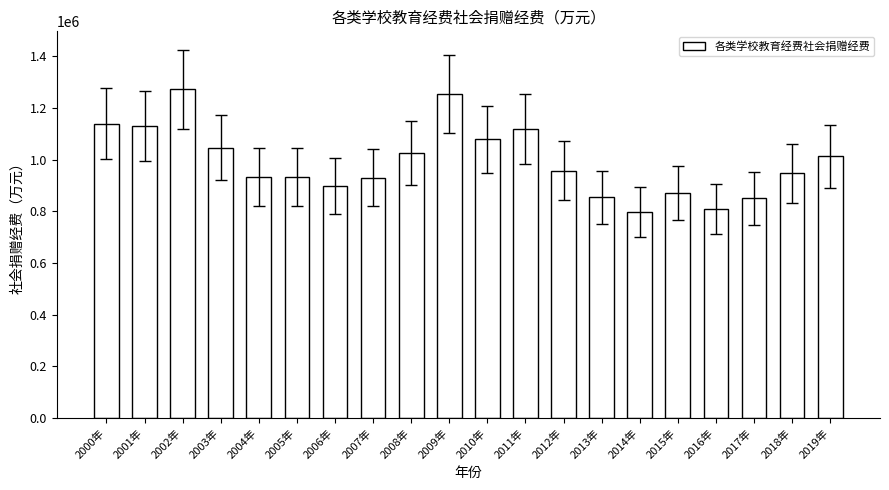

How many values are below 956919?

10